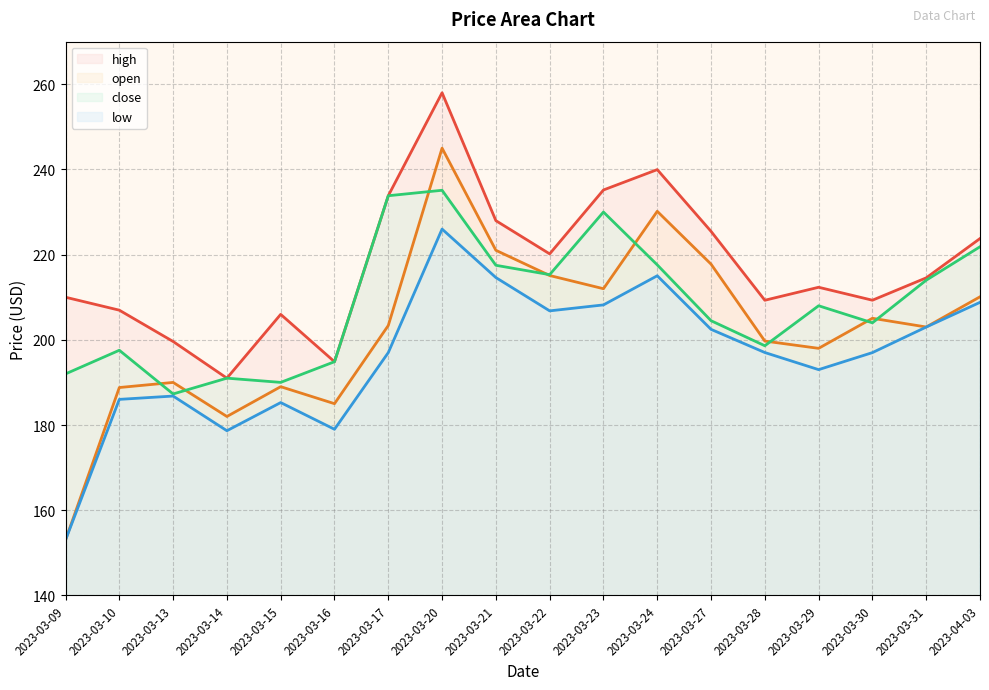

What is the approximate value of open at 2023-03-20?

245.0